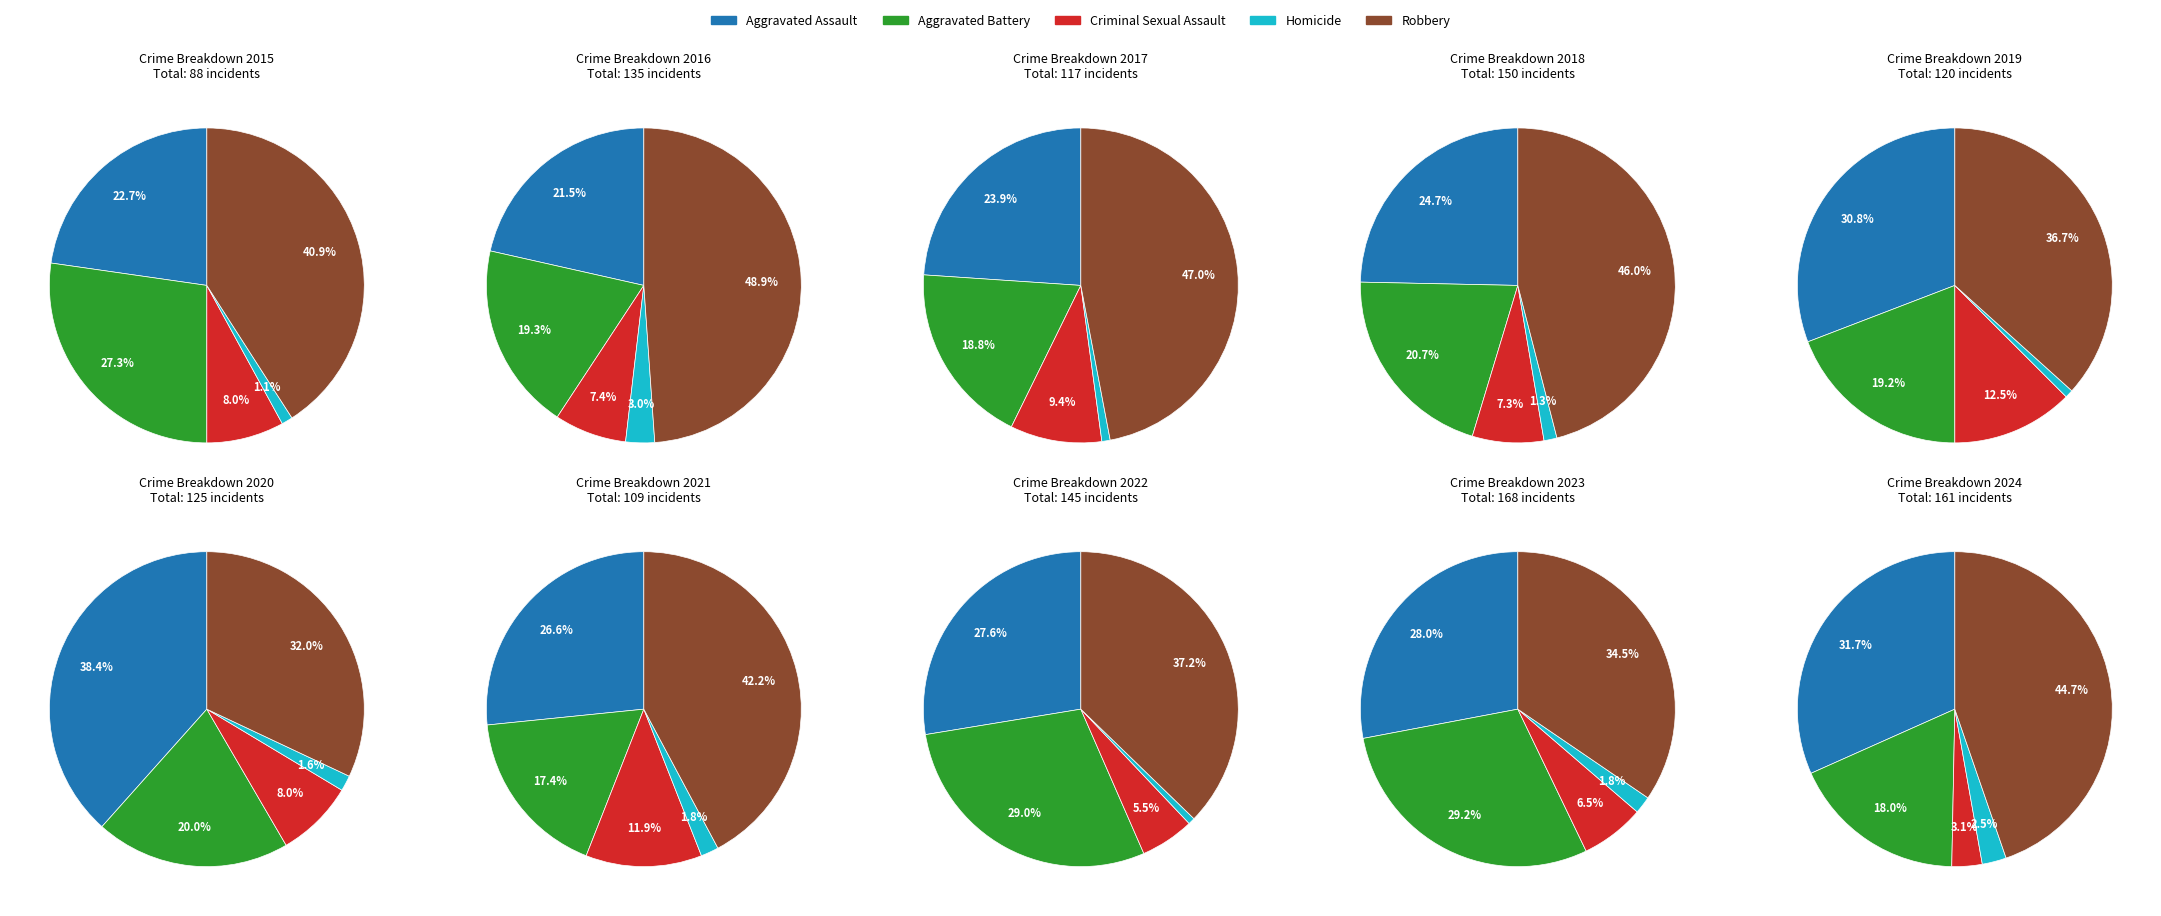

To the nearest percent, what portion does 7 represent?

8%